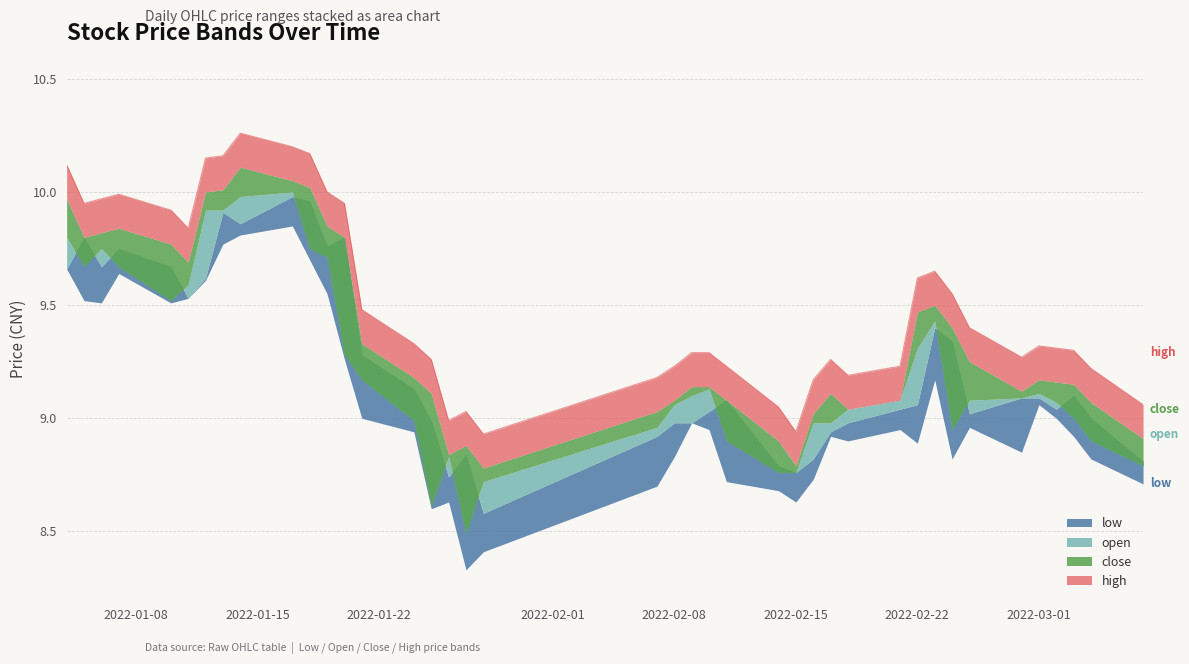

Which series changed the most between 13 and 25?

high